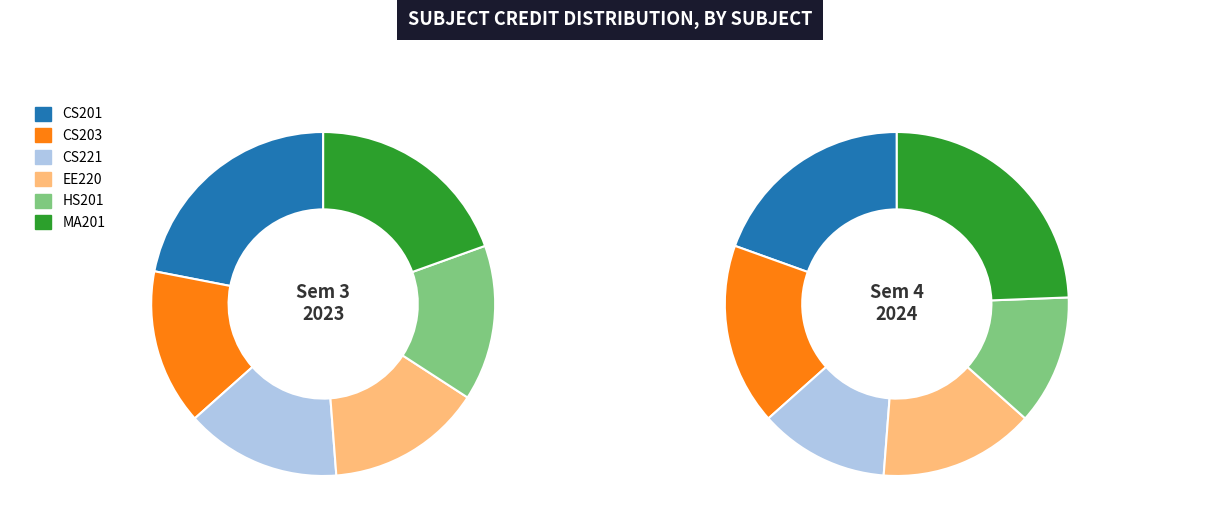

True or false: CS203 accounts for 15% of the total.

True